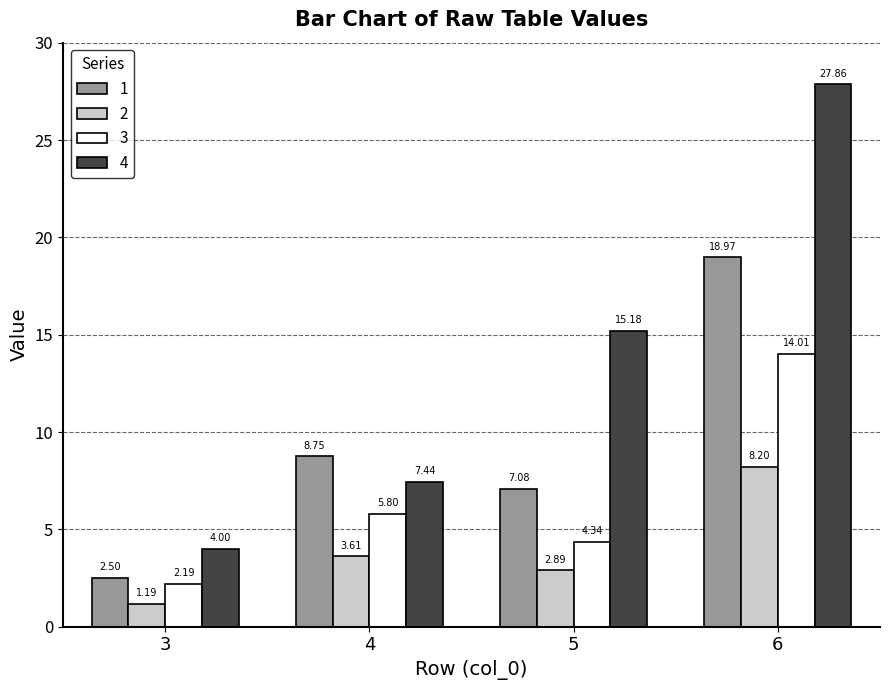

At which label does 3 first exceed 5?

4